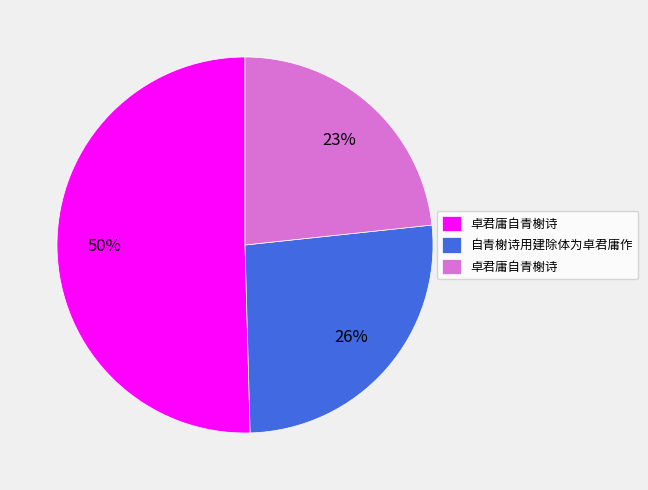

Does any single category account for the majority?

Yes